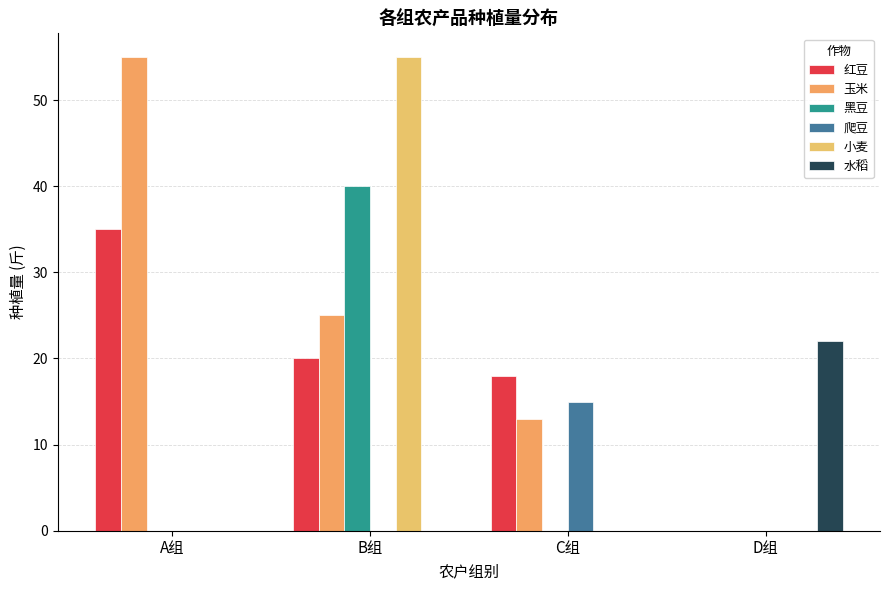

Are the bars grouped side by side (vs. stacked)?

Yes